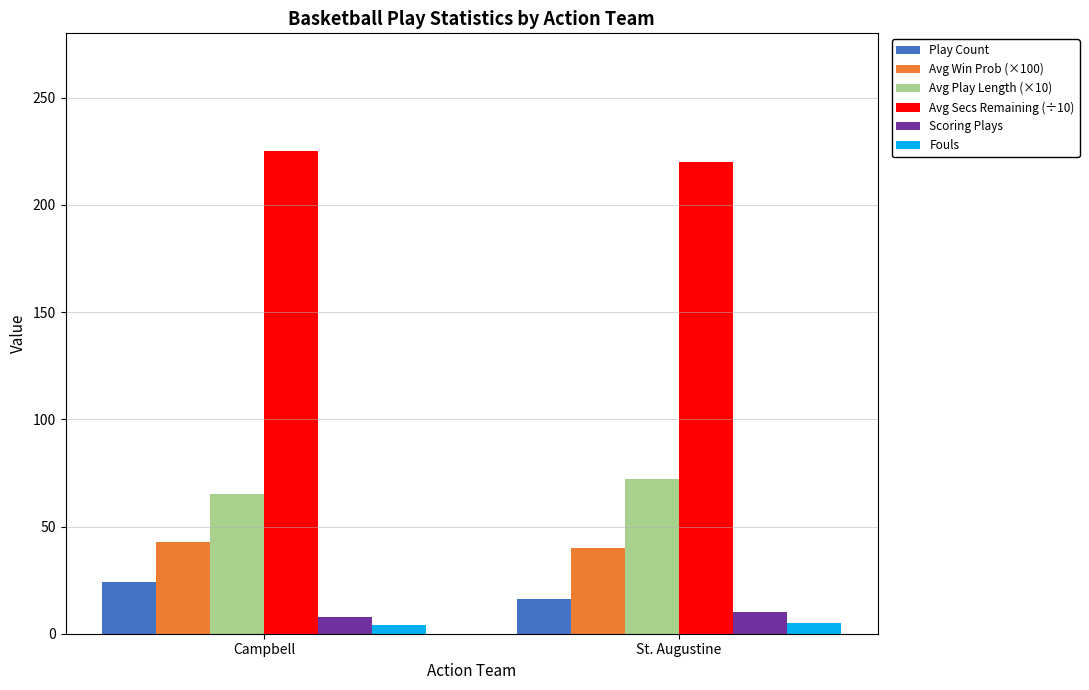

Is the value of Avg Secs Remaining (÷10) at St. Augustine greater than the value of Fouls at Campbell?

Yes